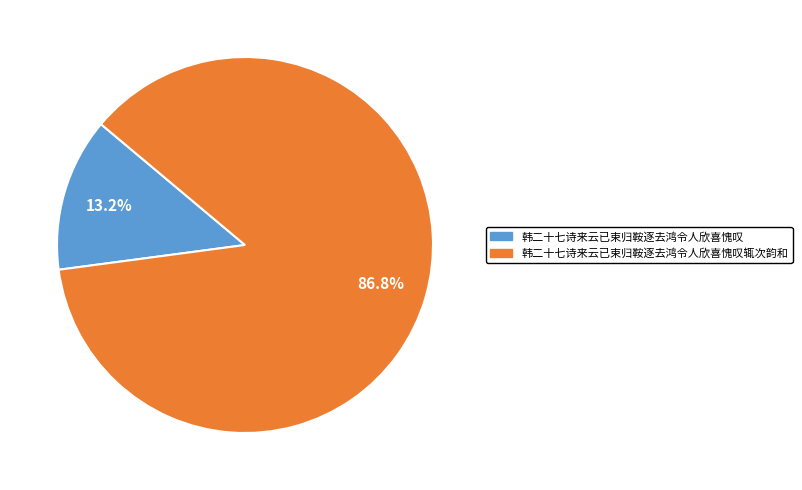

To the nearest percent, what is the average slice percentage?

50%